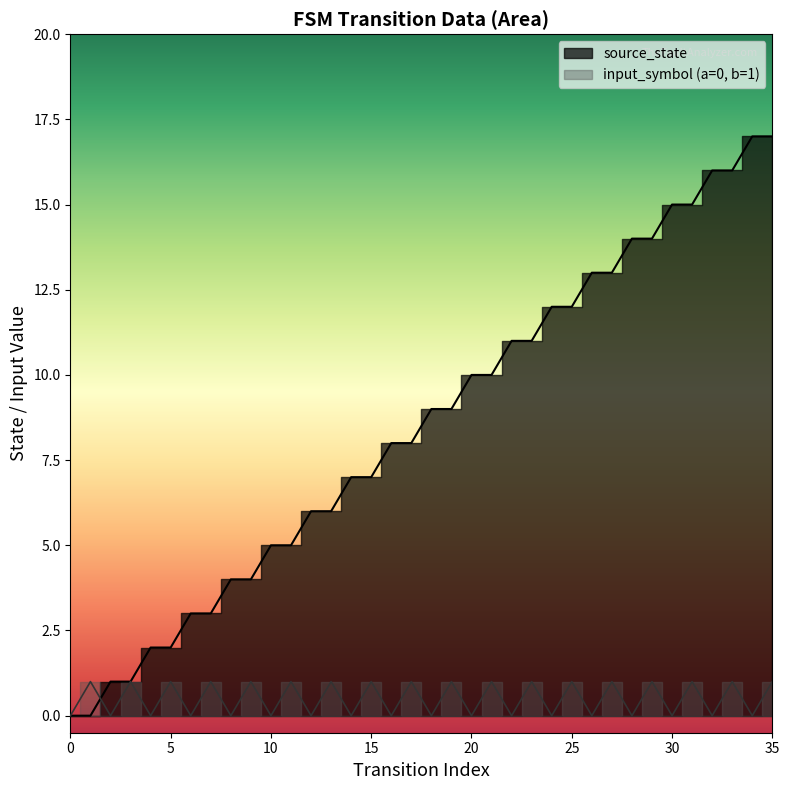

How many distinct data groups are displayed?

2